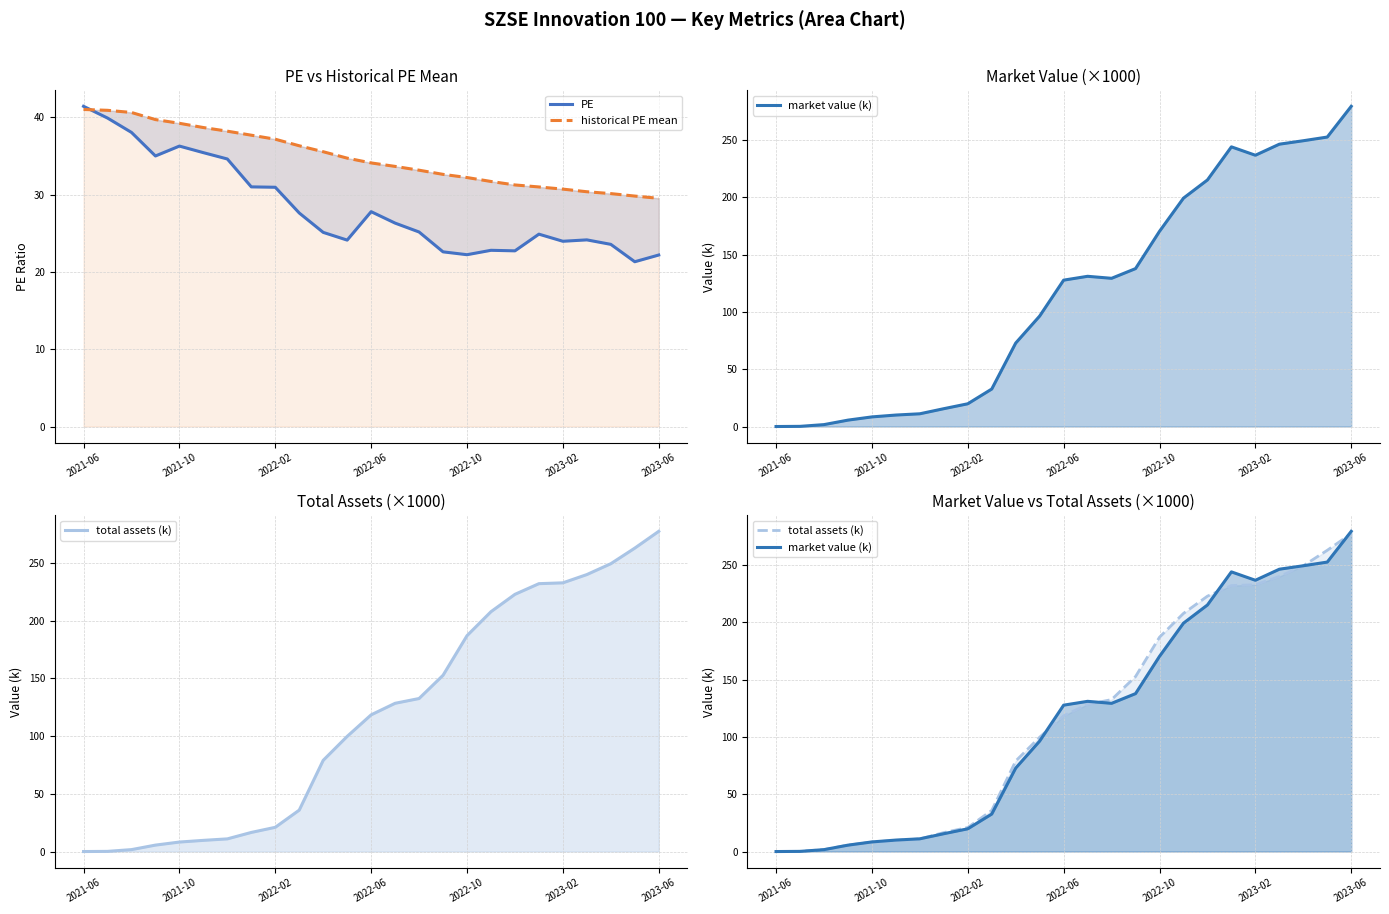

The value of PE at 2022-06 is 22.4. True or false?

False